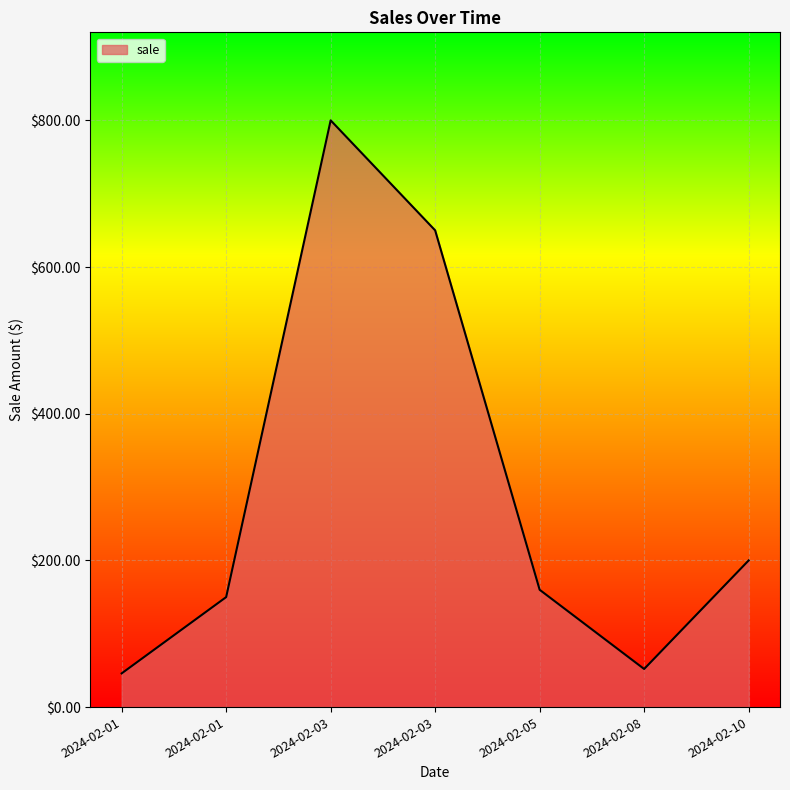

Reading left to right, what are all the values shown in this chart?

46.0	149.9	800.0	650.0	159.9	52.0	199.9